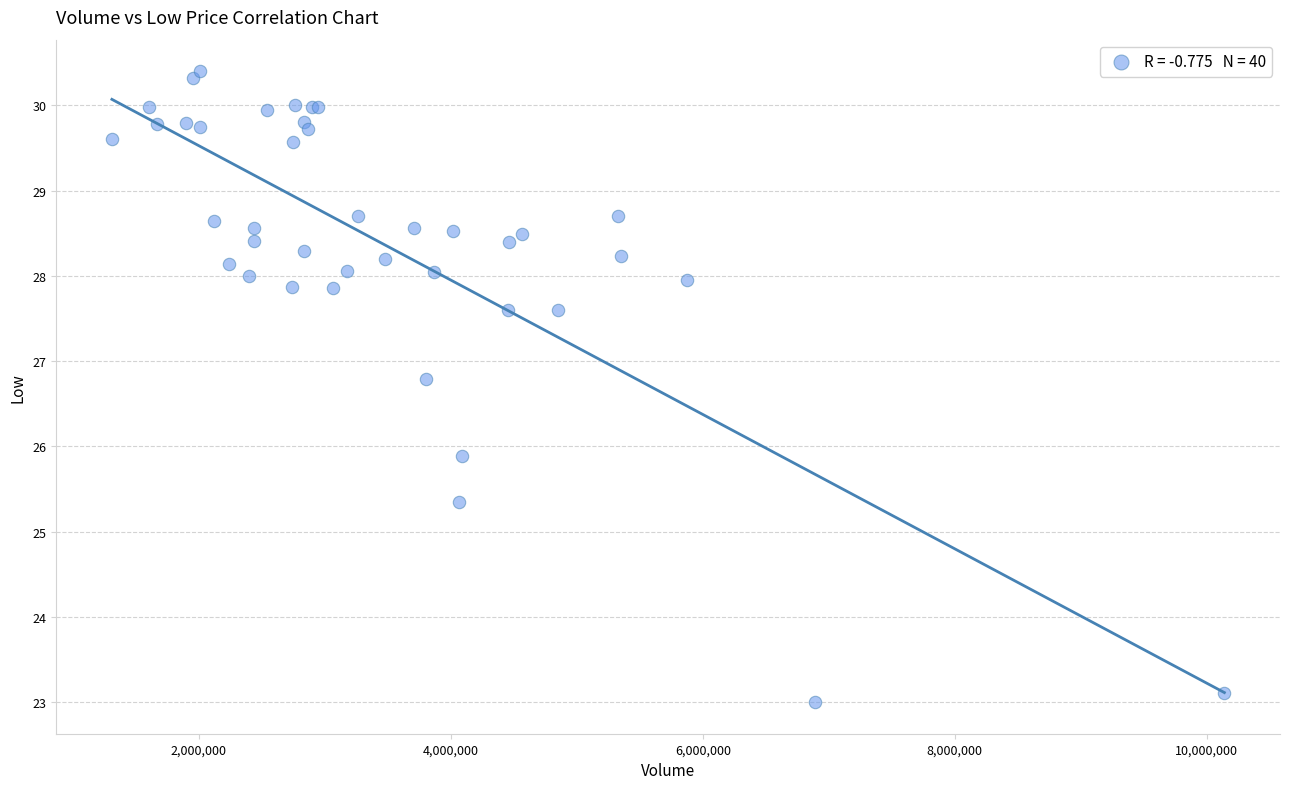

What Y value in the scatter plot is closest to 26?

25.9